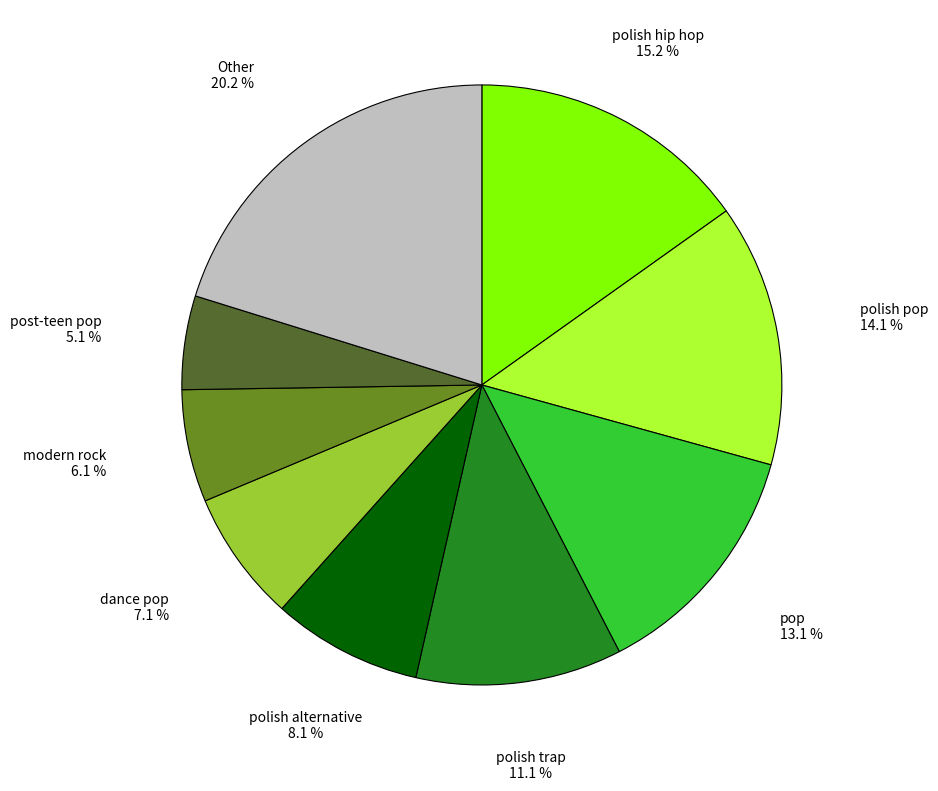

How many slices are in this pie chart?

9